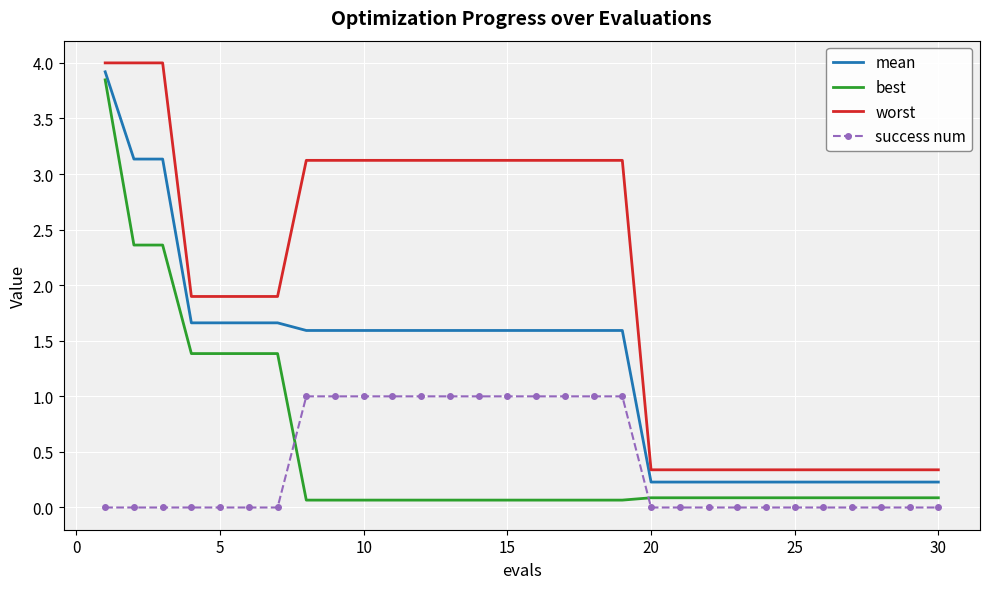

What are all the series names shown in the legend?

mean, best, worst, success num